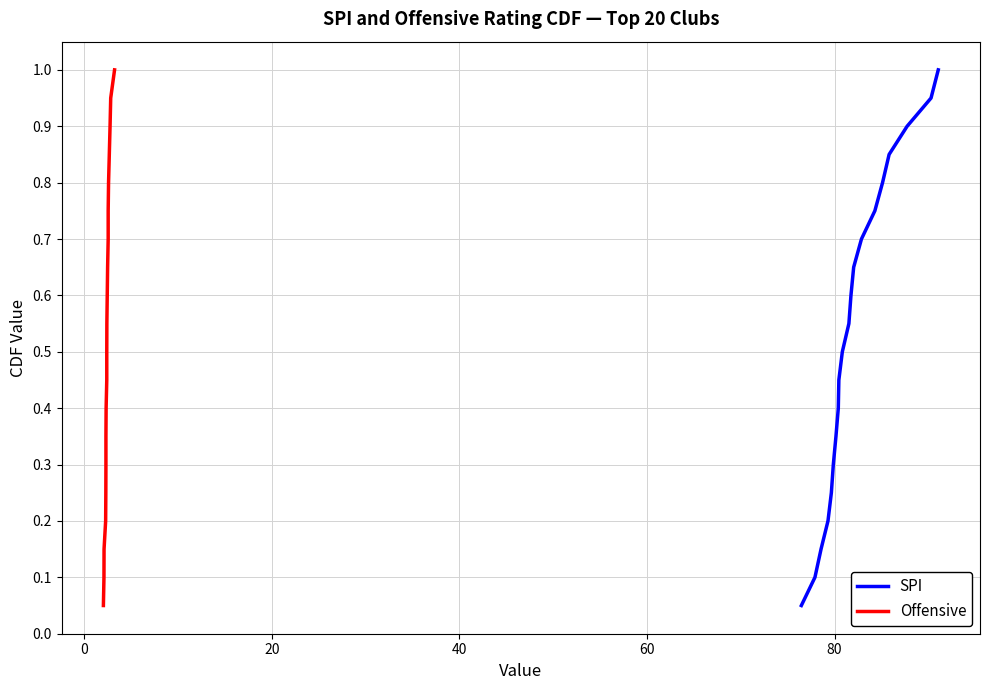

True or false: SPI has more than 1 interior local peaks.

False